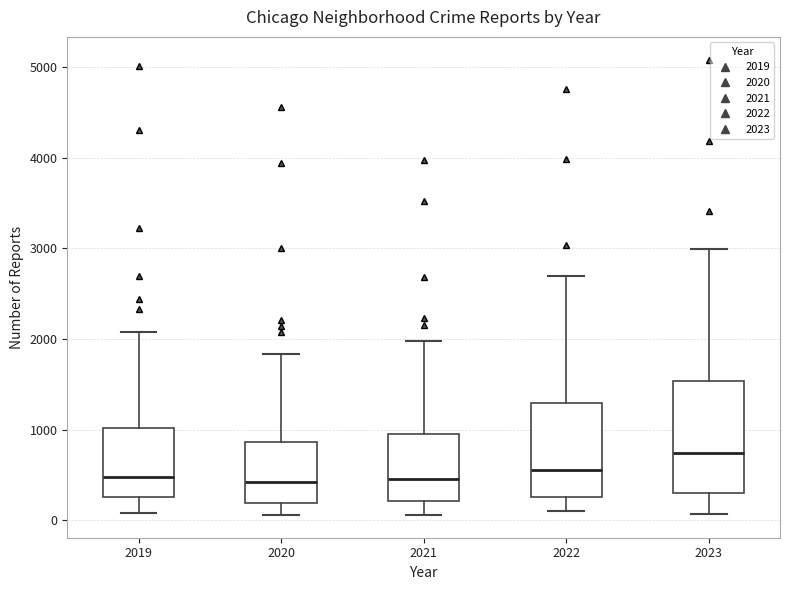

Where is the upper edge of the box at x = 2019 on the y-axis? The values are not printed on the chart, so give them approximately, as read against the axis.

1000